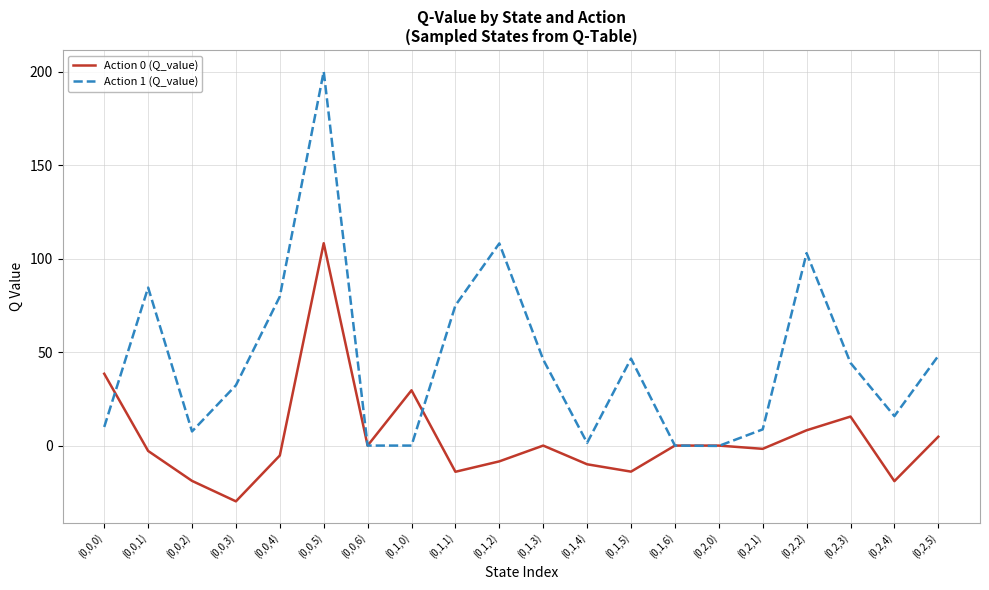

Is it true that Action 1 (Q_value) equals 79.7 at (0,0,4)?

True